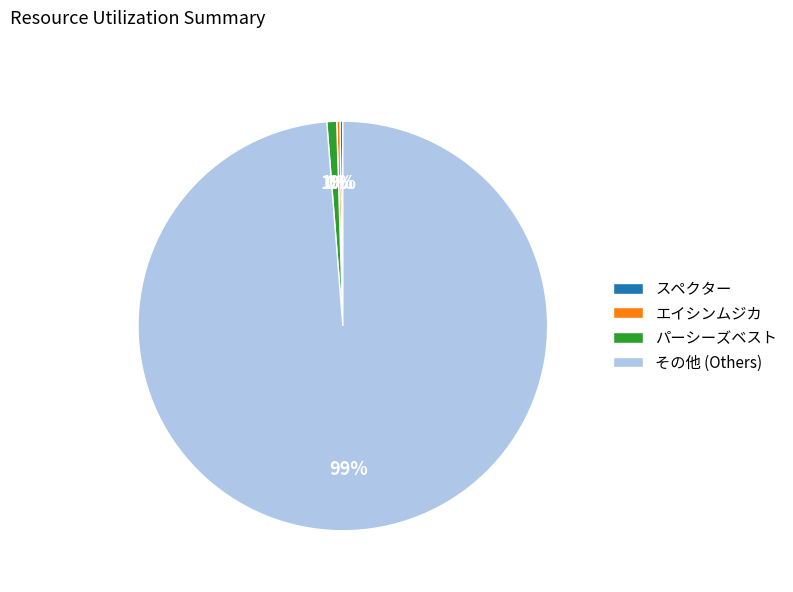

To the nearest percent, what is the difference between the largest and smallest slice percentages?

99%